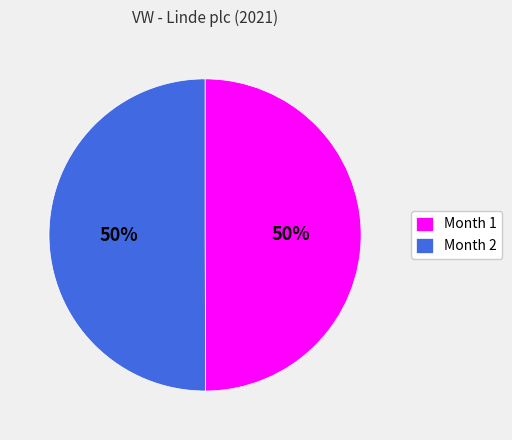

To the nearest percent, what portion does Month 1 represent?

50%